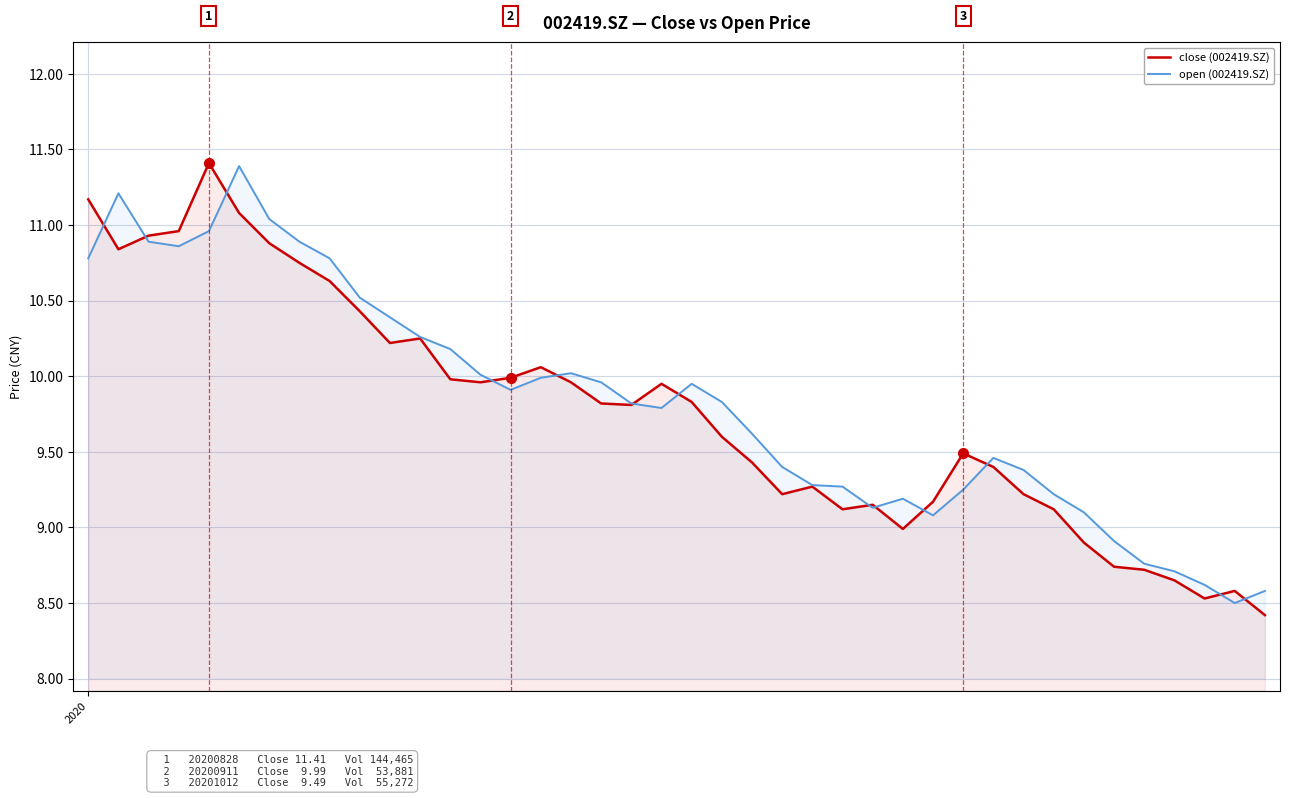

Which has a higher value, 22 or 25?

22